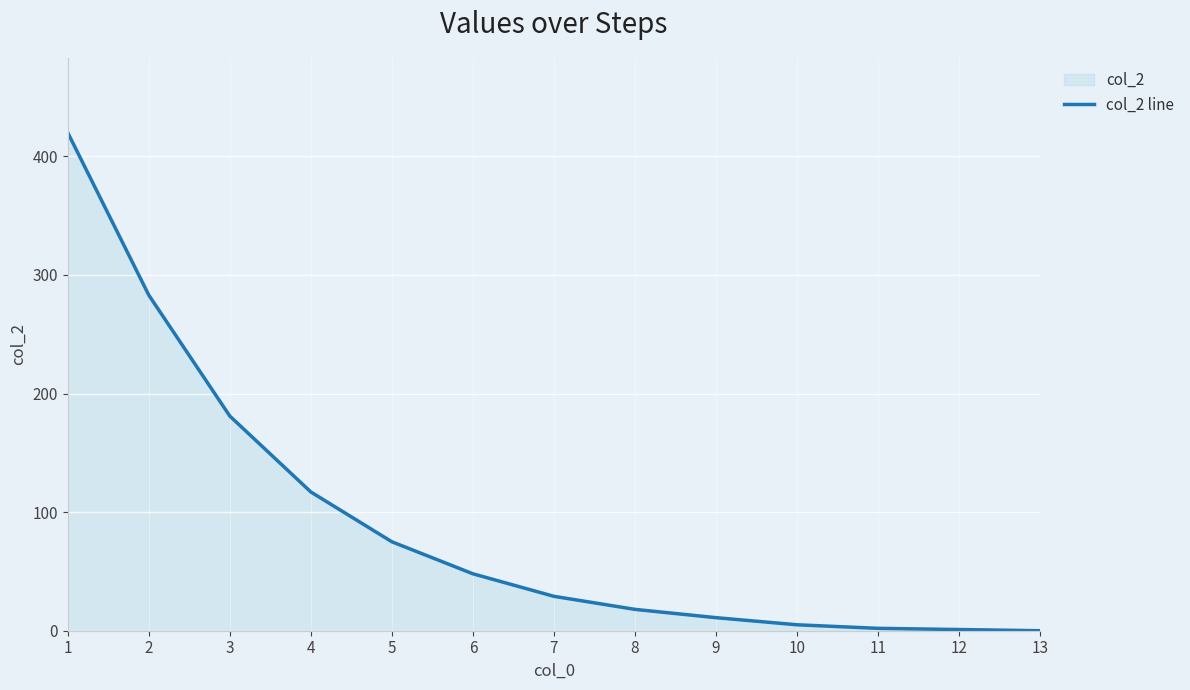

What is the value of the 7th point from the left?

29